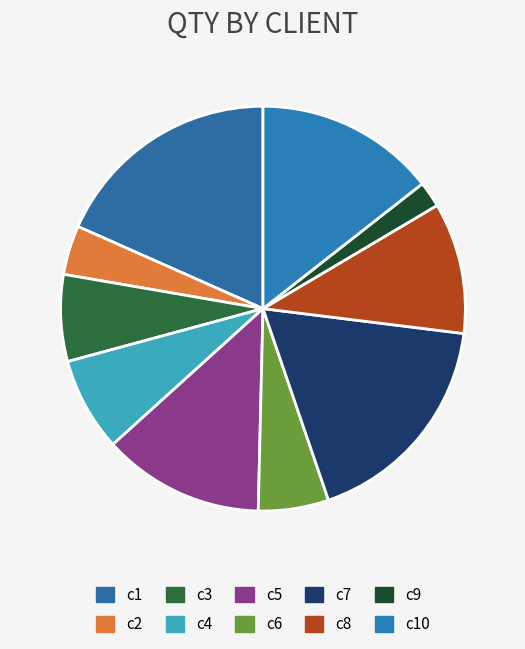

Which has a higher value, c1 or c3?

c1